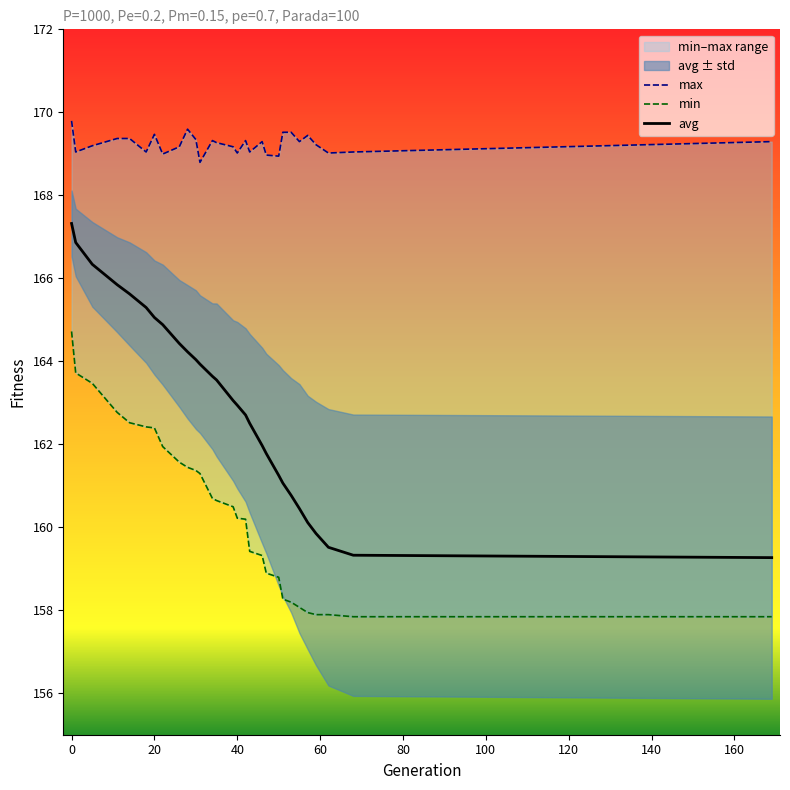

How many values in the avg series exceed 163?

15